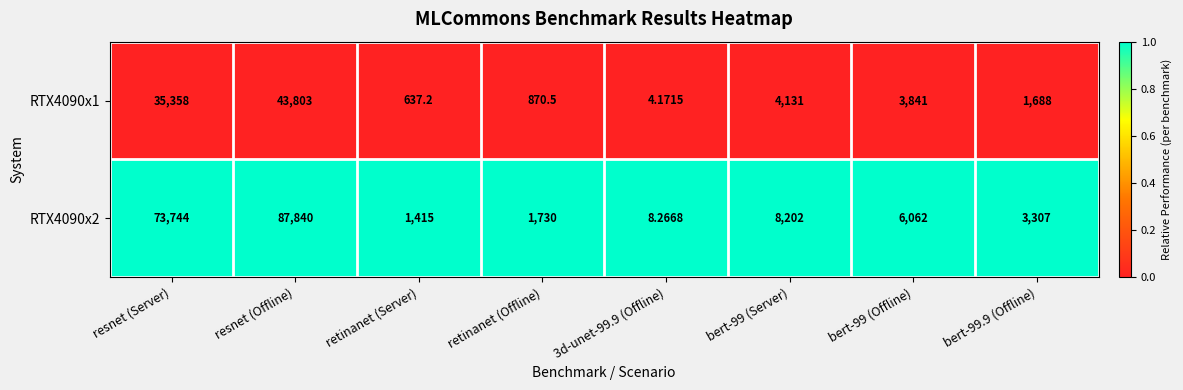

At which label does RTX4090x2 reach its peak?

resnet (Offline)